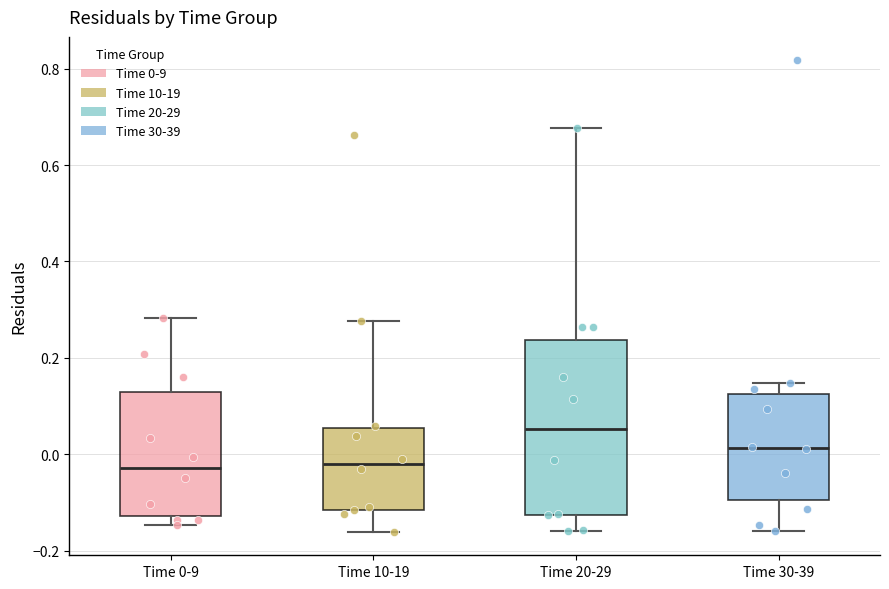

Reading left to right, read every box against the y-axis: the position of its median line, the range the box covers, and the ends of its whiskers. The values are not printed on the chart, so give them approximately, as read against the axis.

Time 0-9: median -0.02, box -0.12 to 0.12, whiskers -0.14 to 0.28
Time 10-19: median -0.02, box -0.12 to 0.06, whiskers -0.16 to 0.28
Time 20-29: median 0.06, box -0.12 to 0.24, whiskers -0.16 to 0.68
Time 30-39: median 0.02, box -0.10 to 0.12, whiskers -0.16 to 0.14